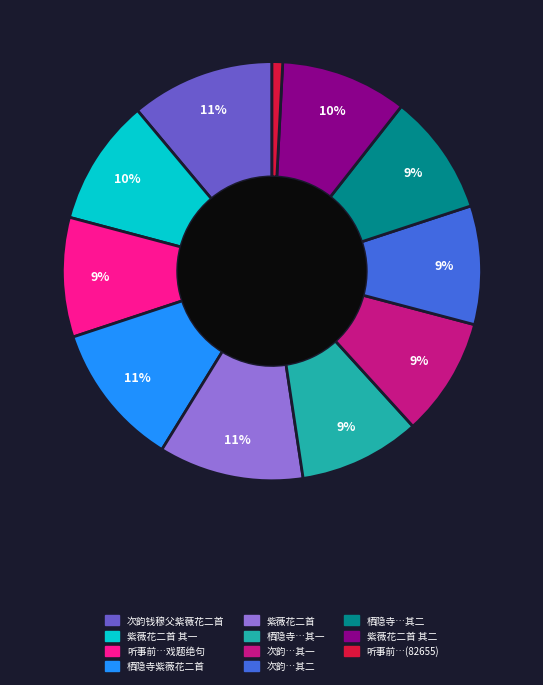

Does any single category account for the majority?

No